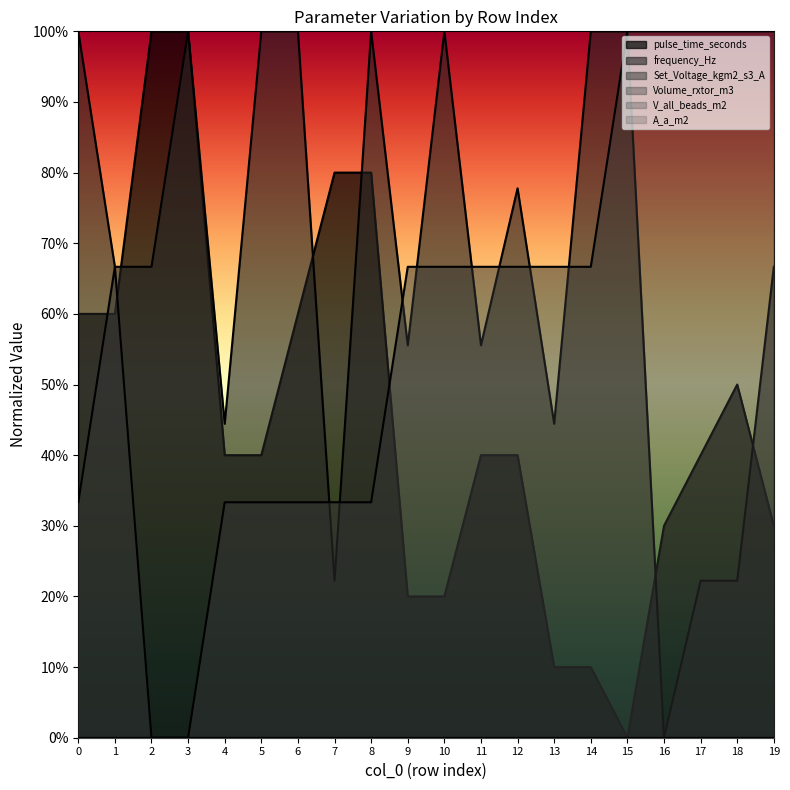

The value of pulse_time_seconds at 8 is 0.5. True or false?

False